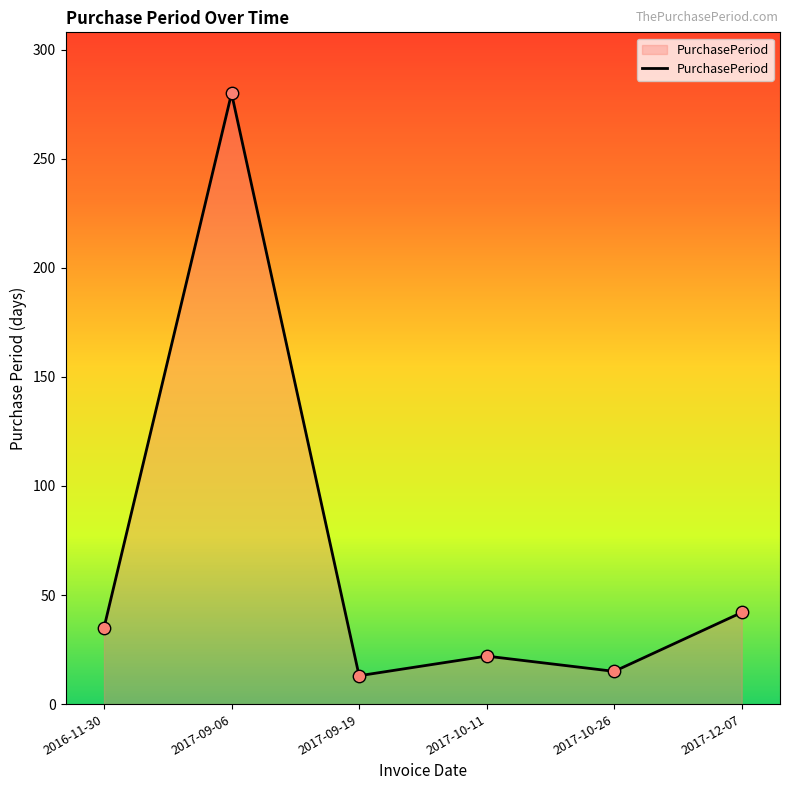

Which has a higher value, 2016-11-30 or 2017-12-07?

2017-12-07